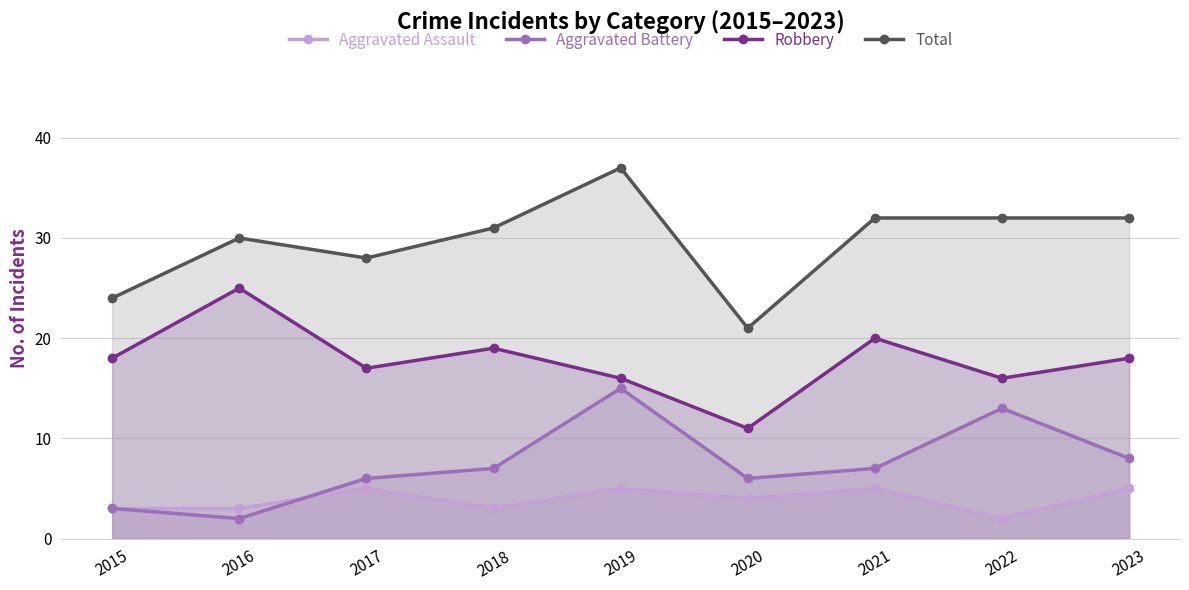

True or false: Aggravated Assault and Total cross at least once.

False